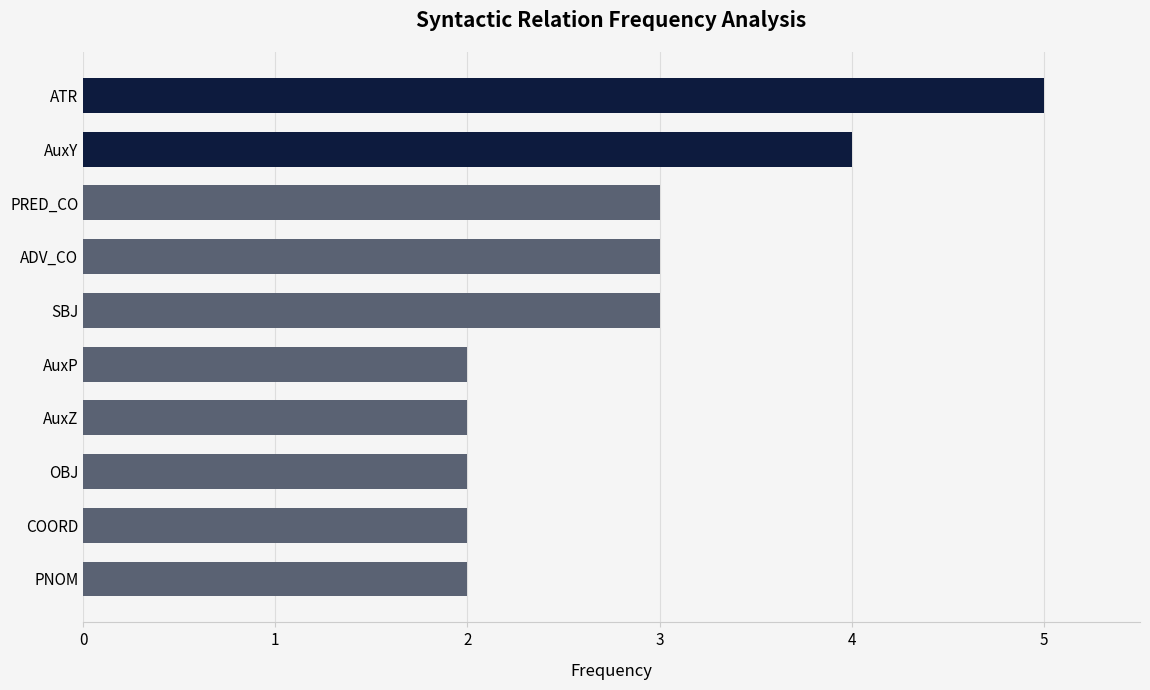

What is the smallest value displayed?

2